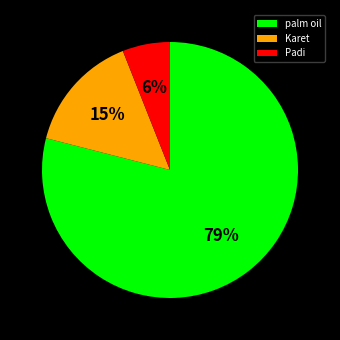

What percentage is the palm oil slice, to the nearest percent?

79%